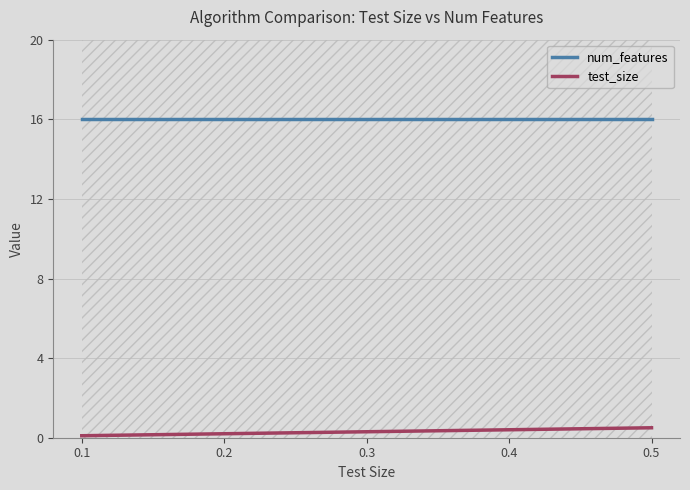

Where is num_features nearest to the value 16?

0.1